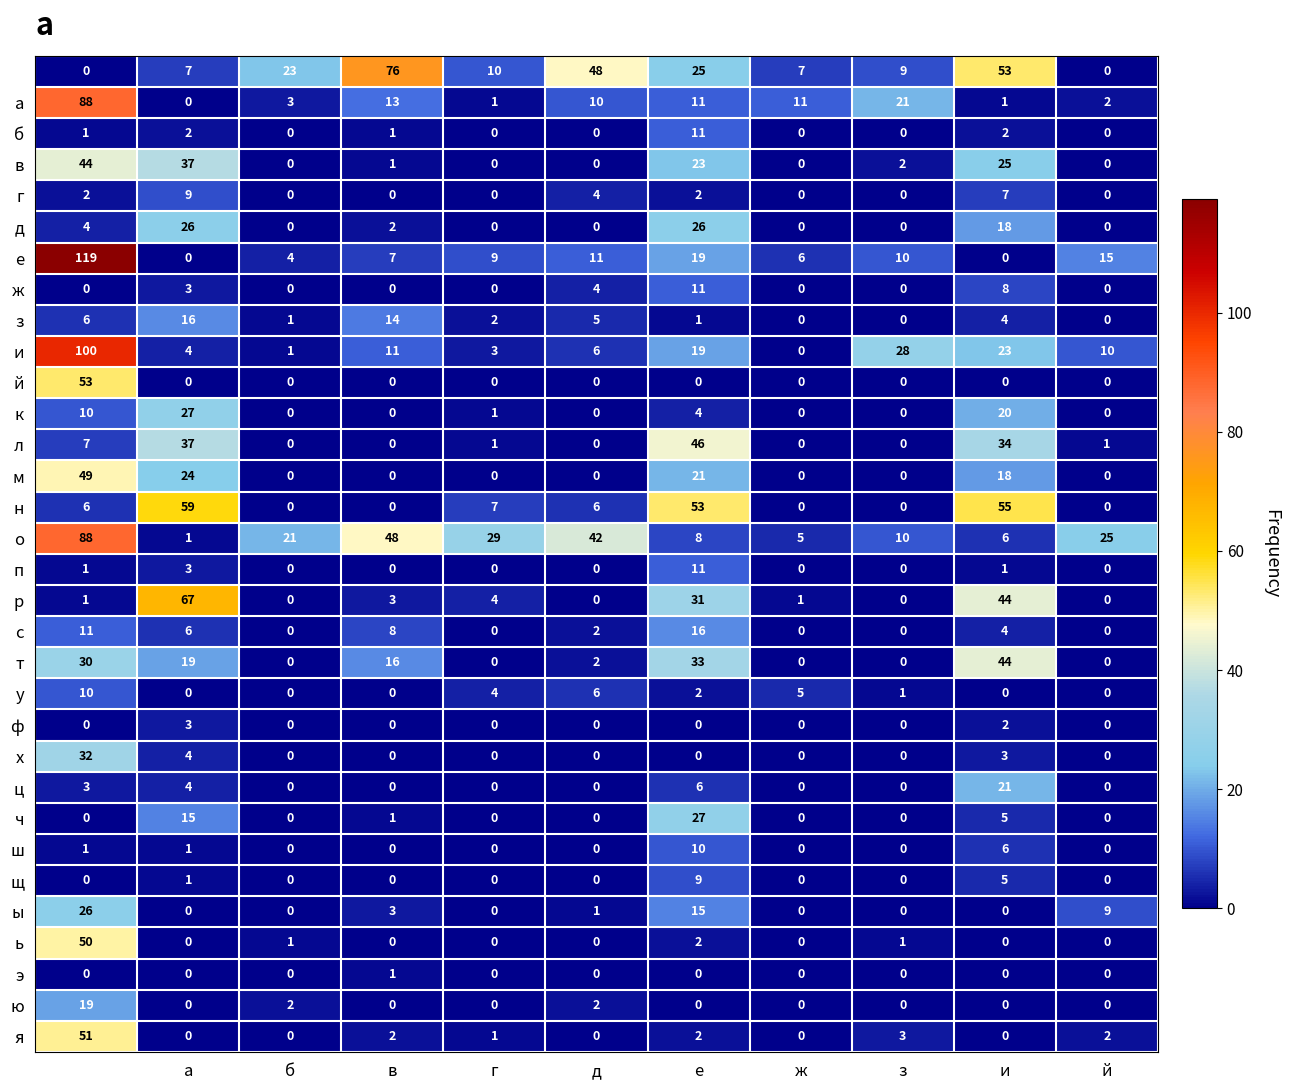

At how many categories does at least one series exceed 16?

10